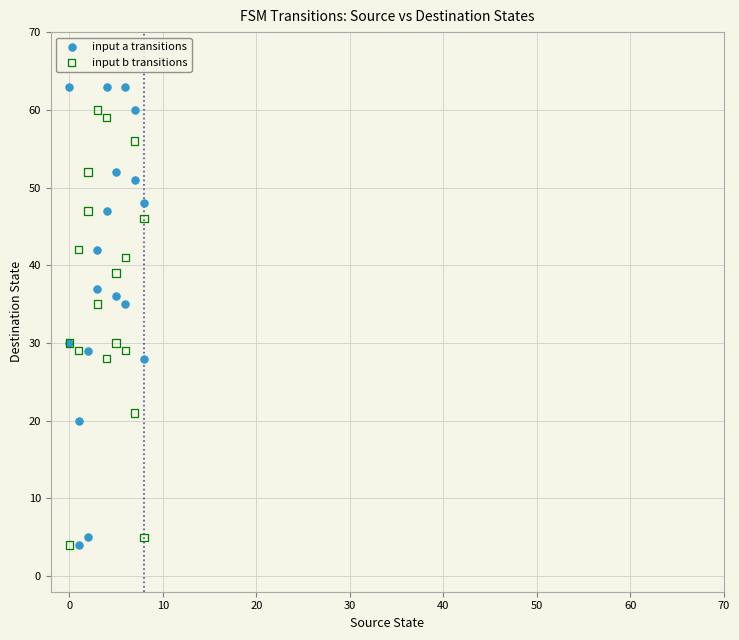

Which series reaches the maximum Y coordinate?

input a transitions